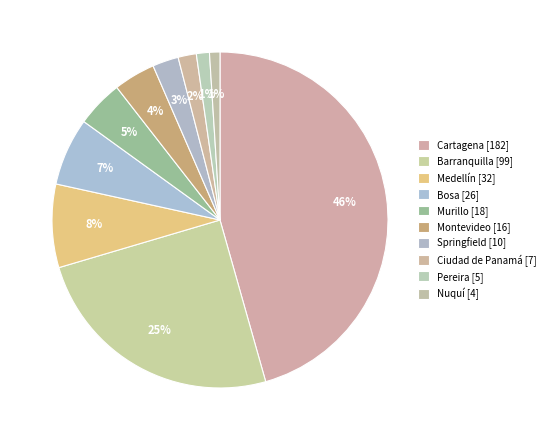

How many slices are in this pie chart?

10